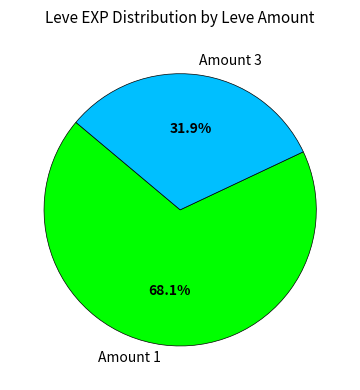

Does any single category account for the majority?

Yes